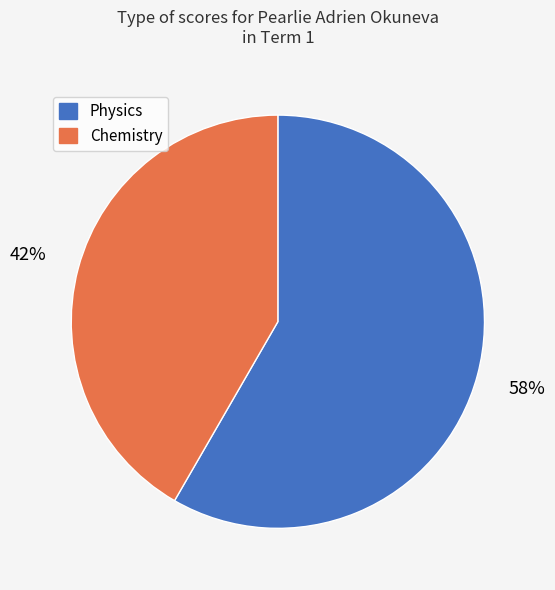

Which has a higher value, Chemistry or Physics?

Physics